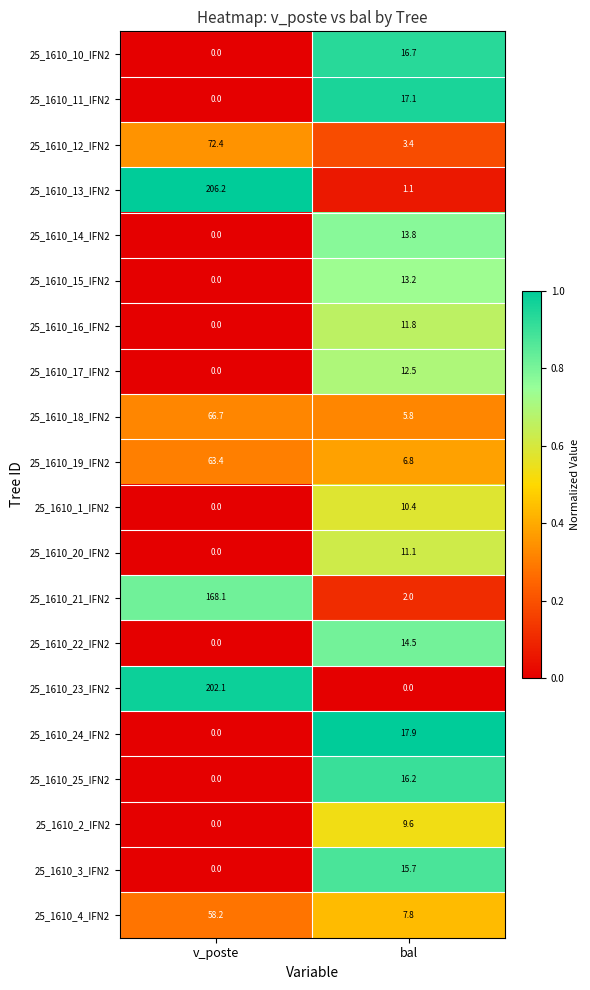

True or false: 25_1610_2_IFN2 has a value of 14.7 at bal.

False